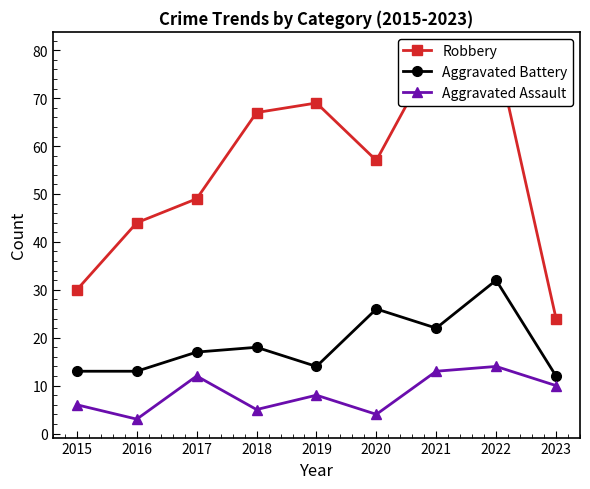

At how many categories does at least one series exceed 9?

9